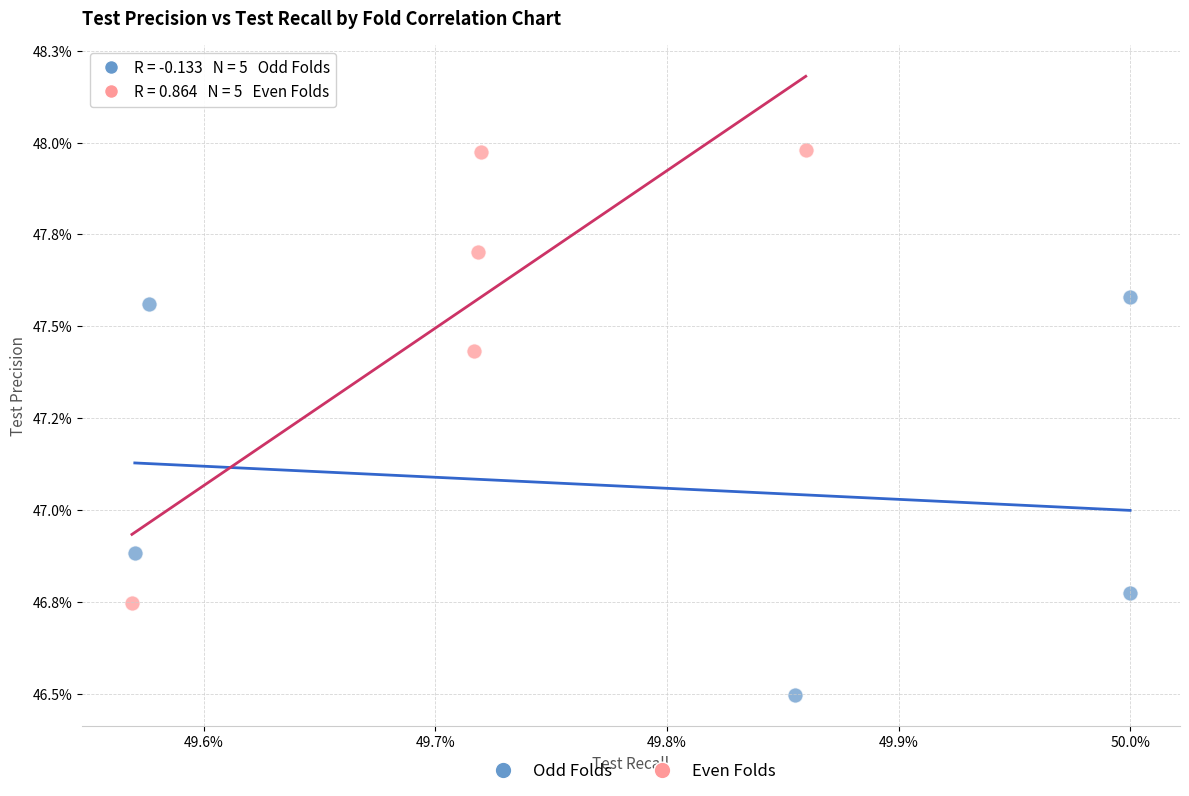

What are all the series names shown in the legend?

Odd Folds, Even Folds